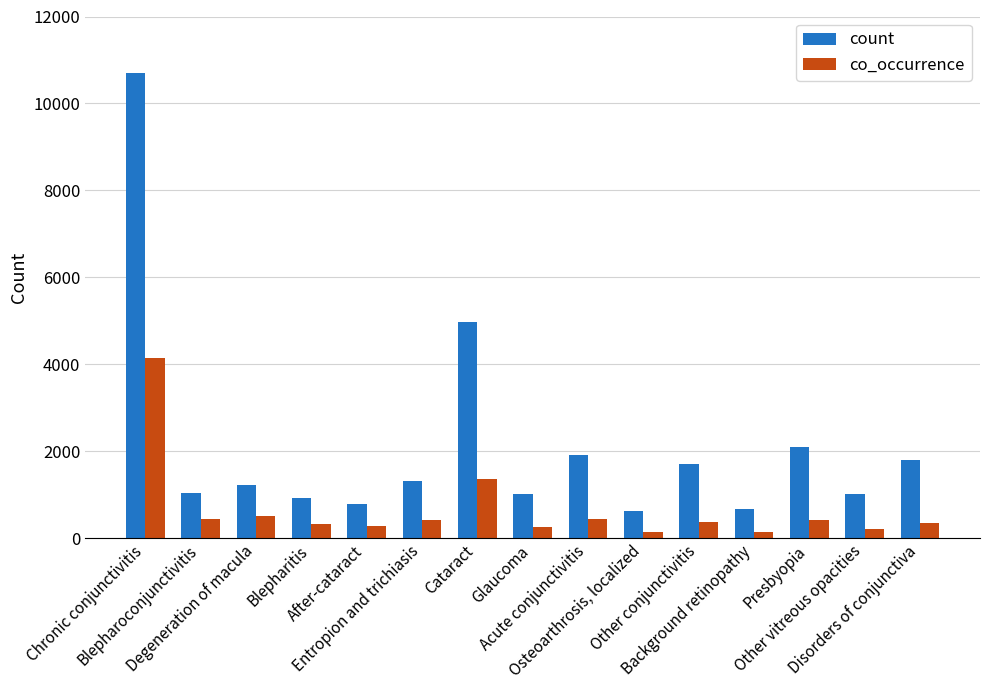

Rank the series by their maximum value, from lowest to highest.

co_occurrence, count